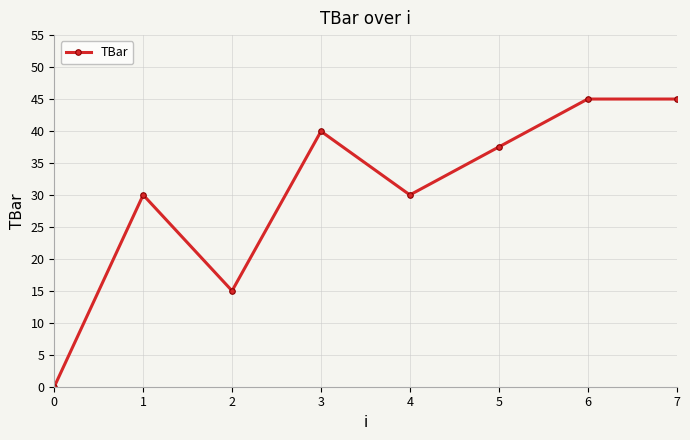

How many lines are shown in the chart?

1